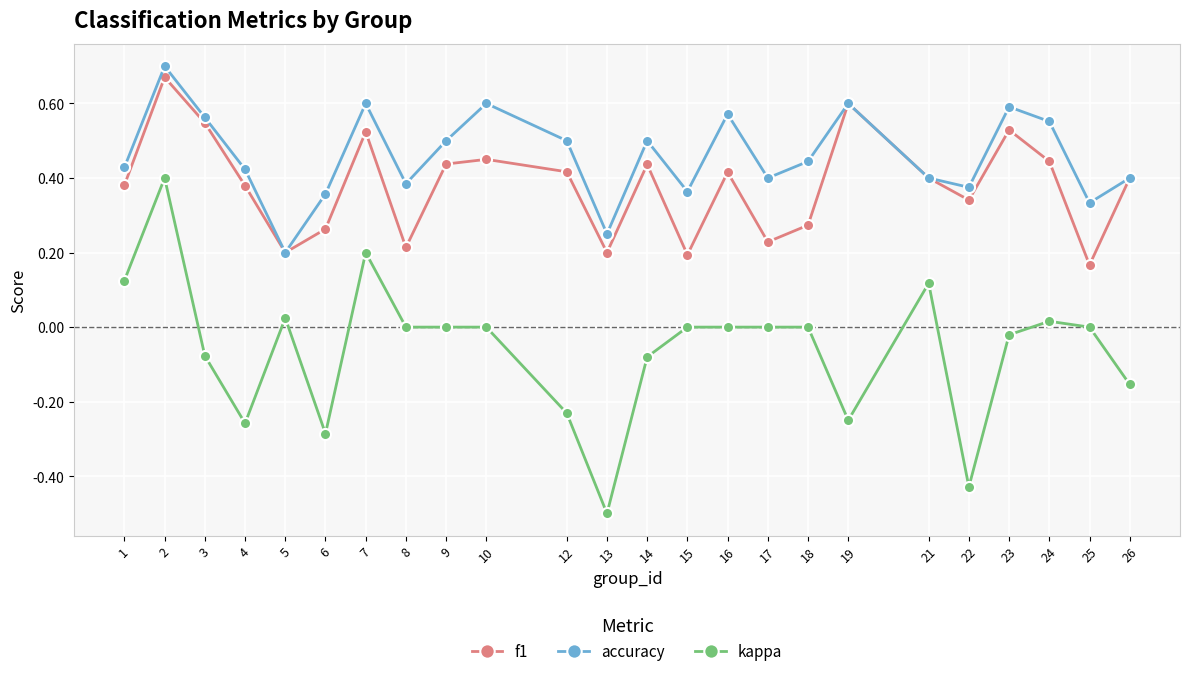

What is the minimum value shown in the chart?

-0.5